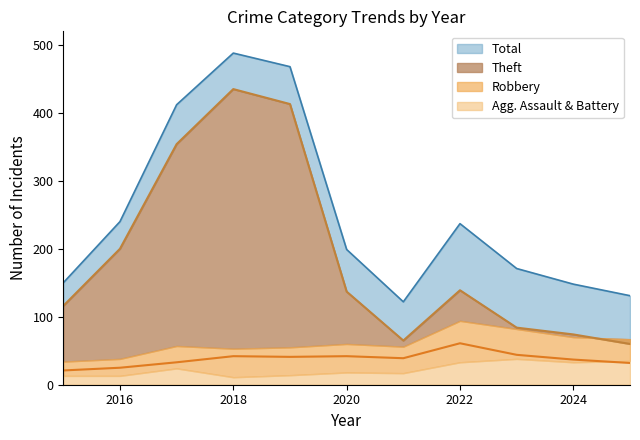

Is it true that Robbery equals 62 at 2021?

False